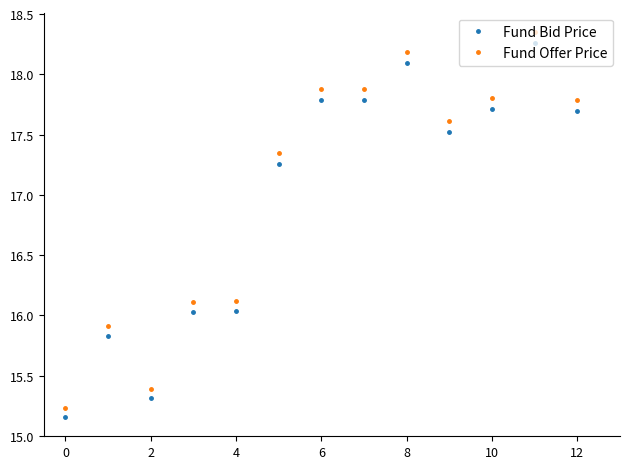

Which series has the largest total across all categories?

Fund Offer Price